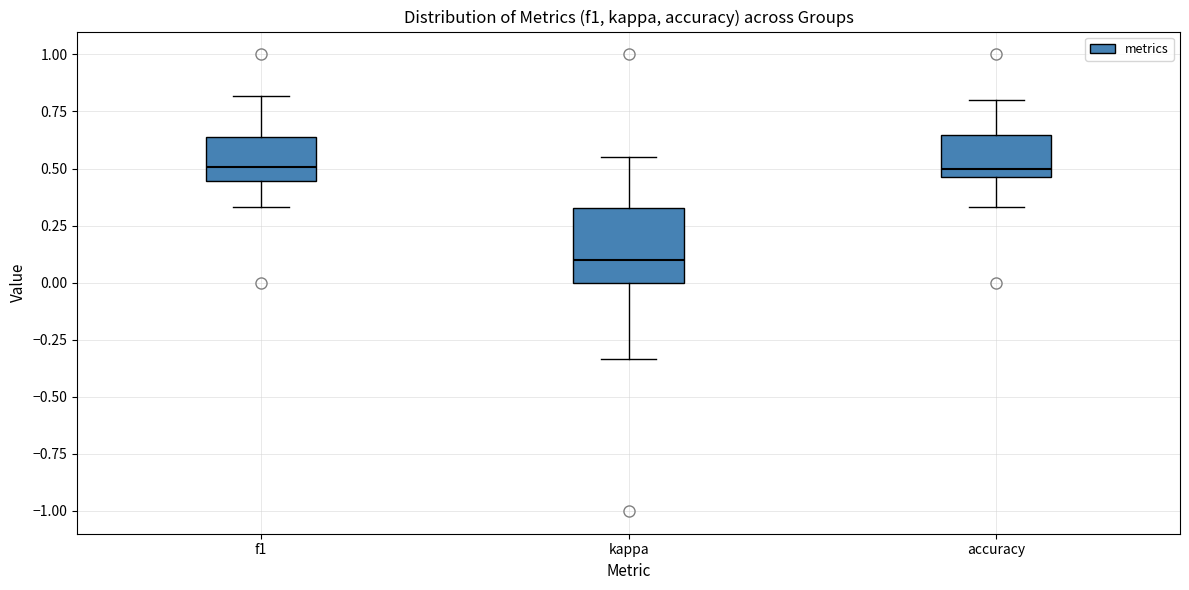

Reading left to right, read every box against the y-axis: the position of its median line, the range the box covers, and the ends of its whiskers. The values are not printed on the chart, so give them approximately, as read against the axis.

f1: median 0.50, box 0.45 to 0.65, whiskers 0.35 to 0.80
kappa: median 0.10, box 0.00 to 0.35, whiskers -0.35 to 0.55
accuracy: median 0.50, box 0.45 to 0.65, whiskers 0.35 to 0.80